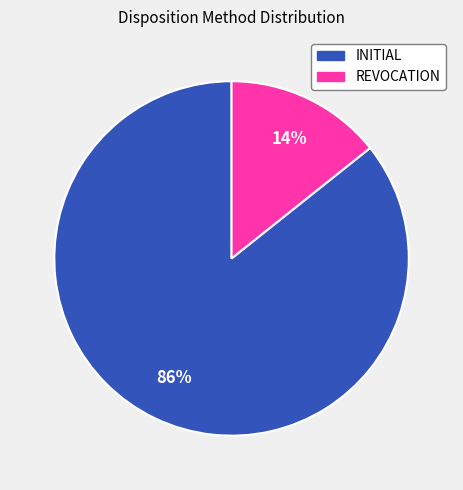

What is the majority slice?

INITIAL